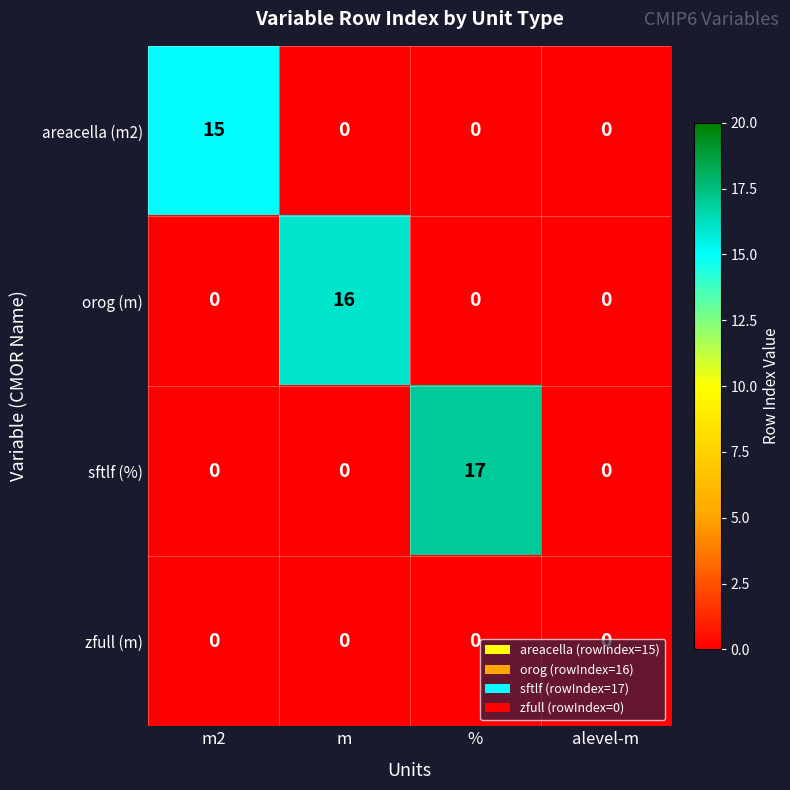

Rank the series by their maximum value, from highest to lowest.

sftlf (%), orog (m), areacella (m2), zfull (m)